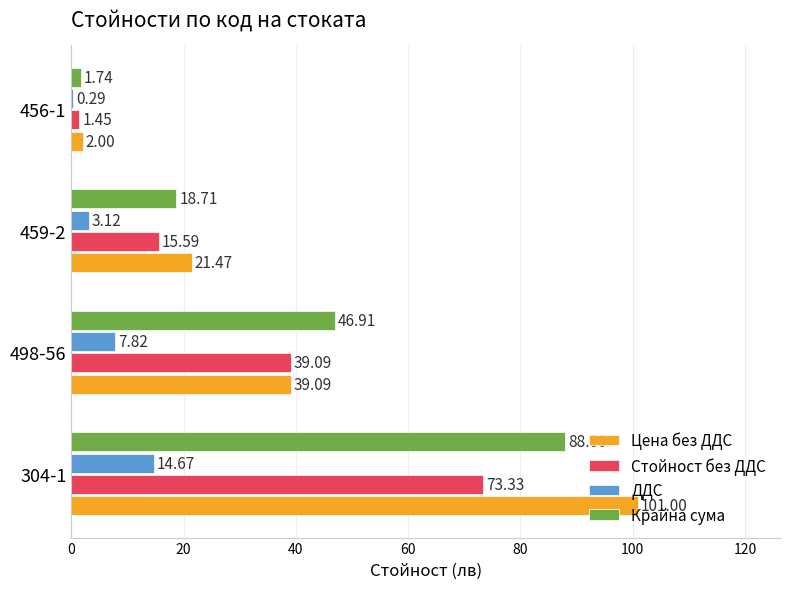

Which series changed the most between 304-1 and 456-1?

Цена без ДДС